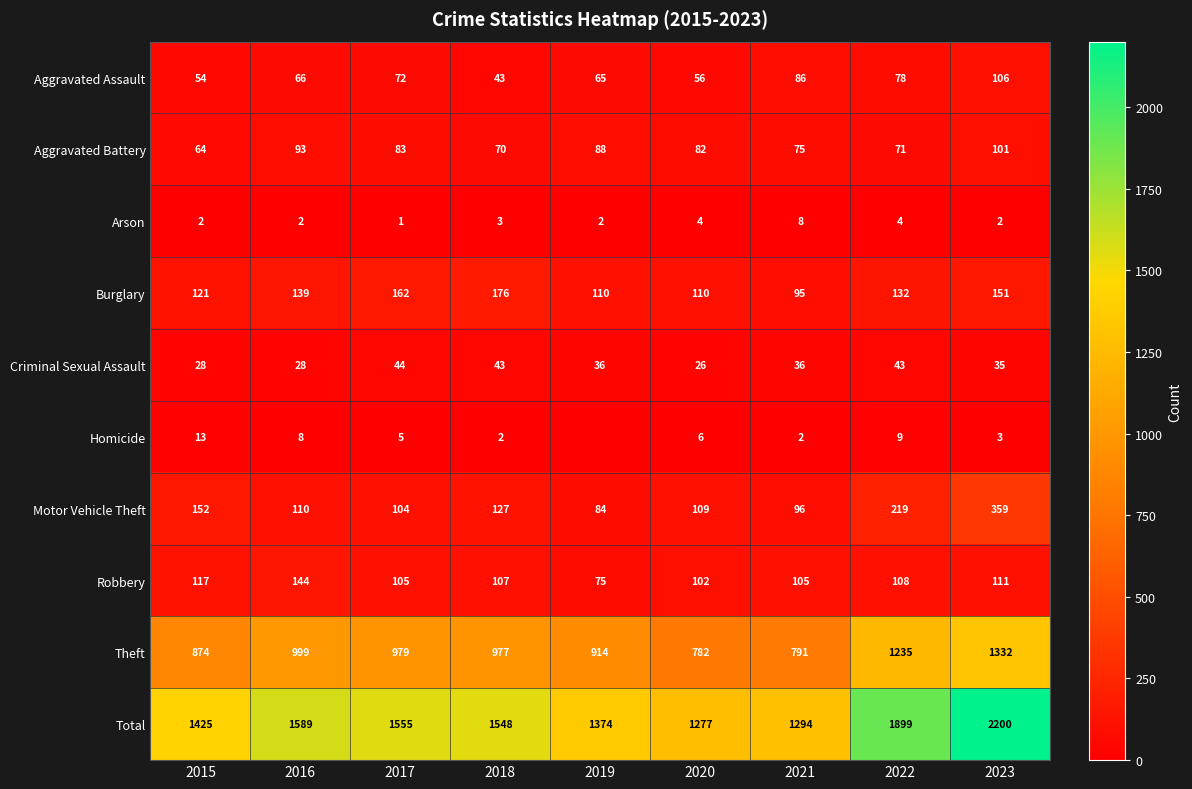

What is the difference between the Motor Vehicle Theft values at 2016 and 2023?

249